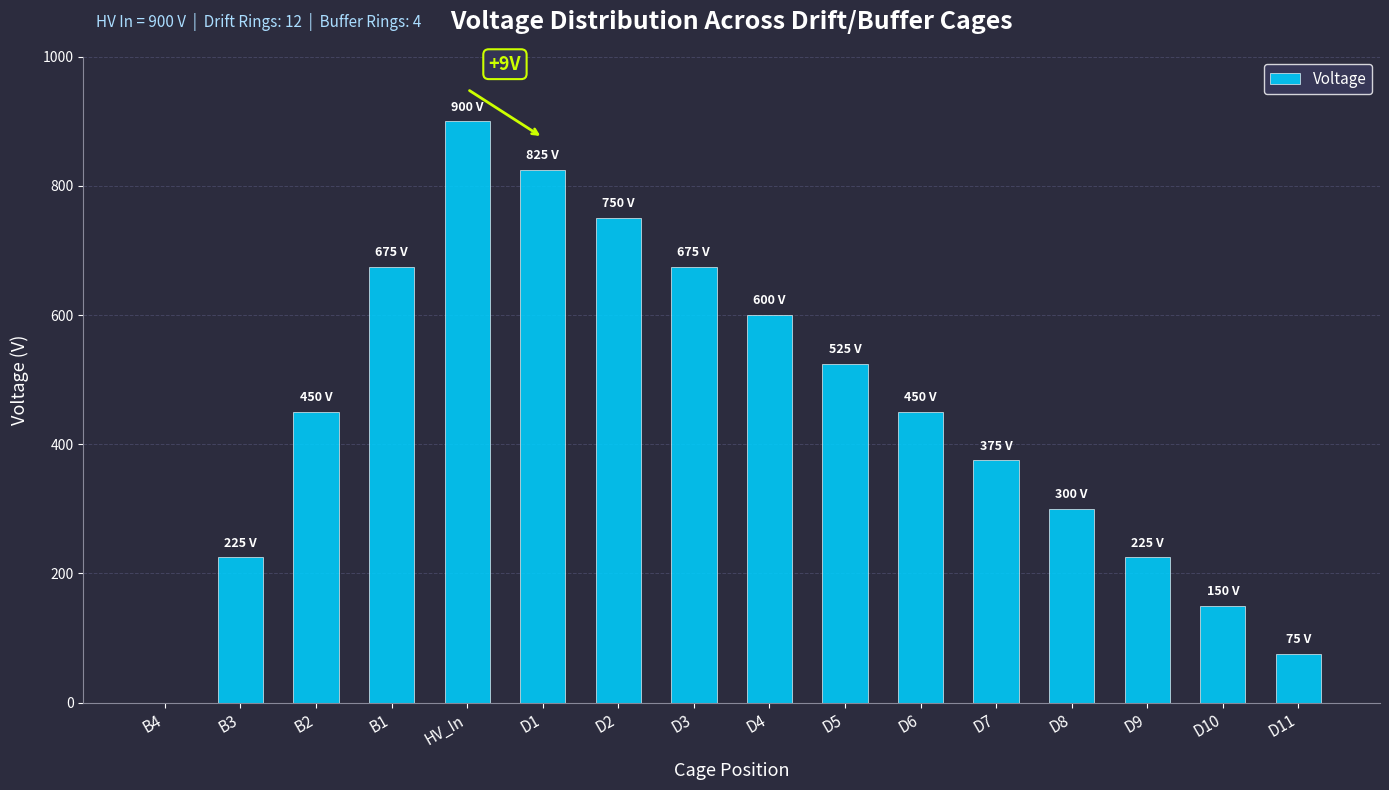

Are the bars horizontal?

No